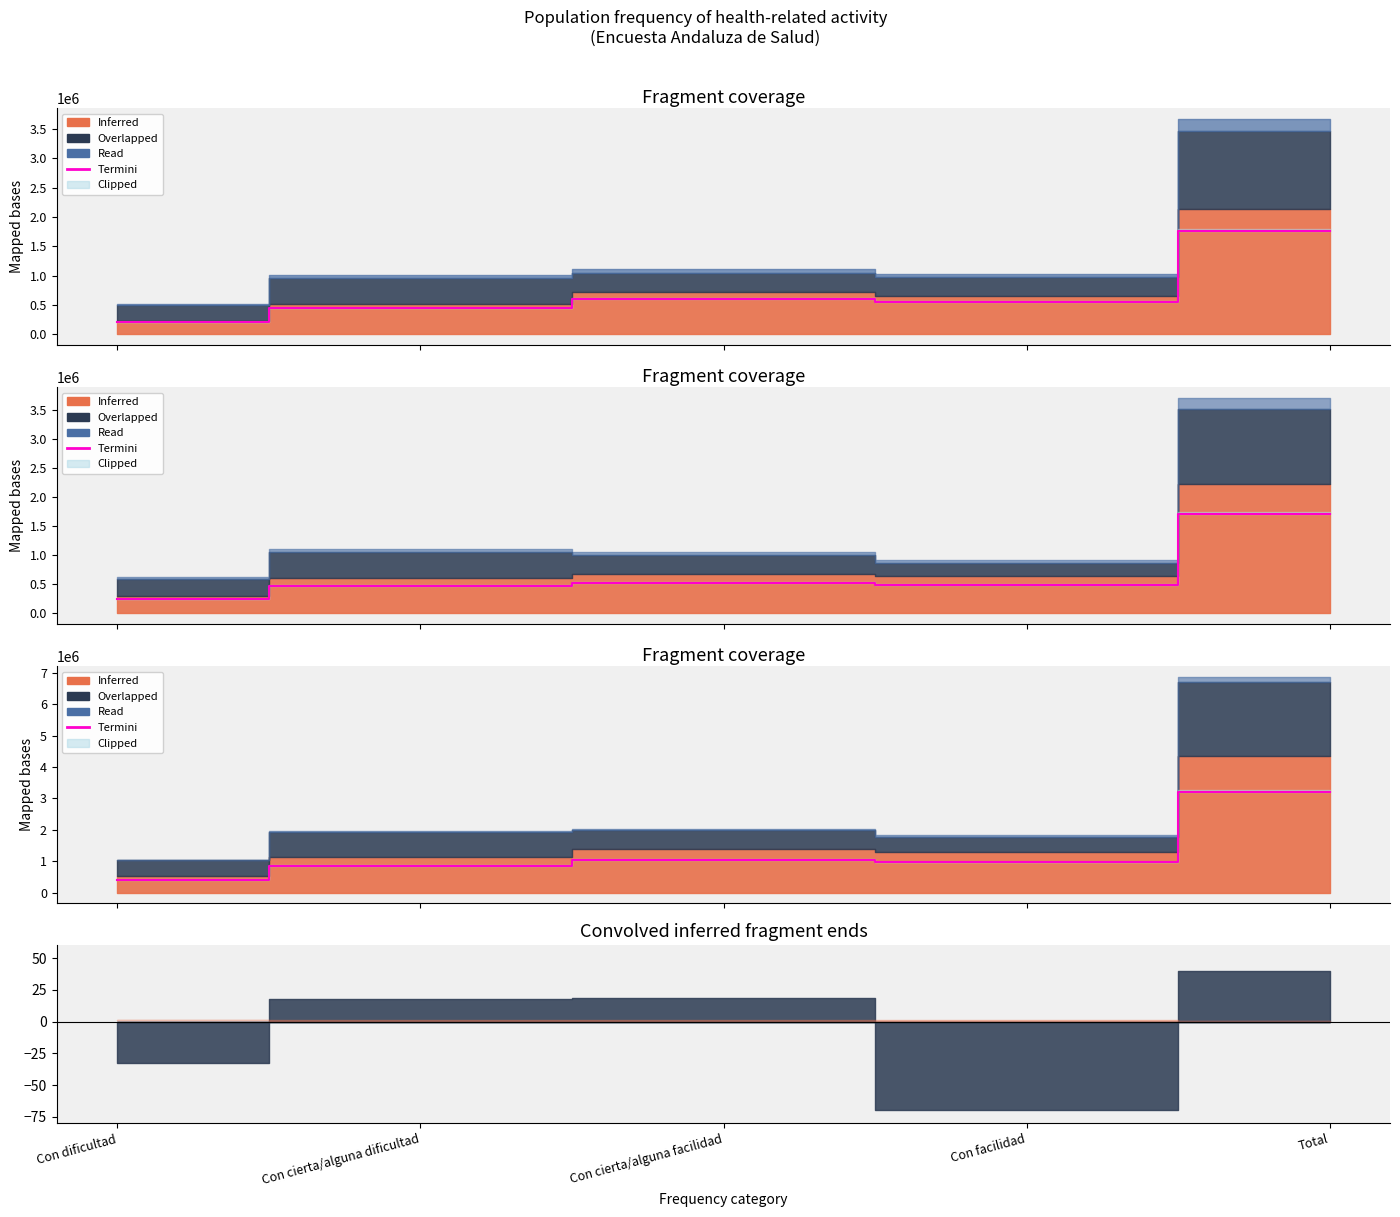

List the labels in order of value, smallest first.

Con dificultad, Con cierta/alguna dificultad, Con facilidad, Con cierta/alguna facilidad, Total